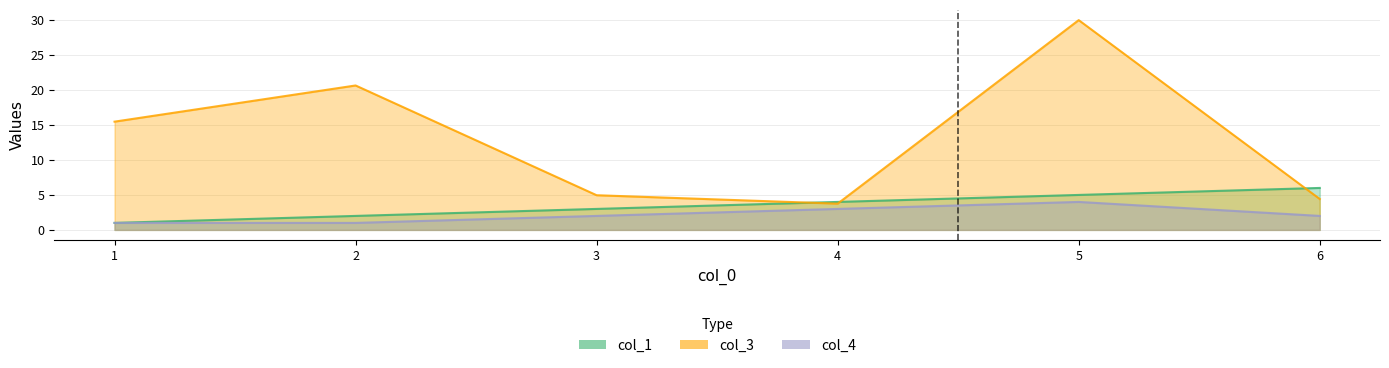

What is the total value across all series at 1?

17.5